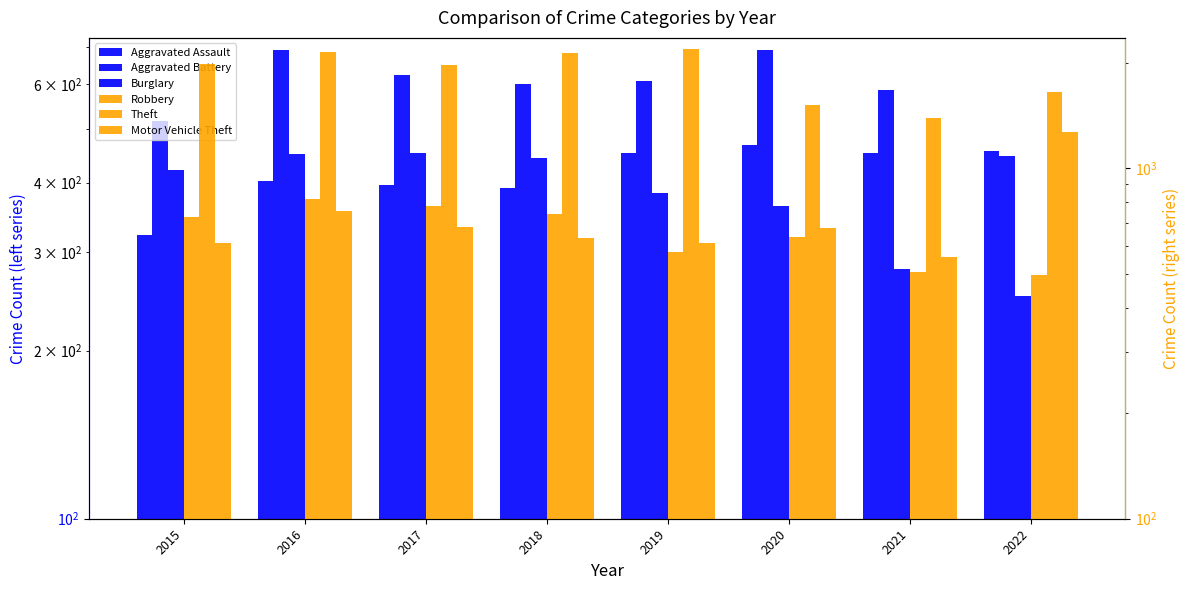

Which category has the lowest value in the Aggravated Assault series?

2015